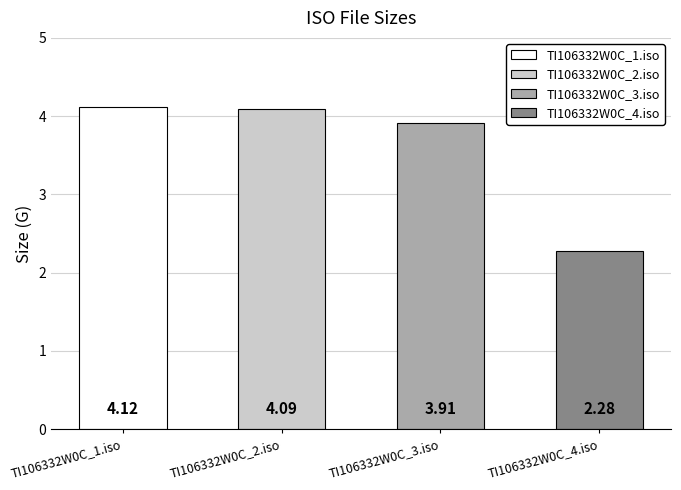

Reading left to right, transcribe all the data shown in this chart.

TI106332W0C_1.iso=4.1	TI106332W0C_2.iso=4.1	TI106332W0C_3.iso=3.9	TI106332W0C_4.iso=2.3